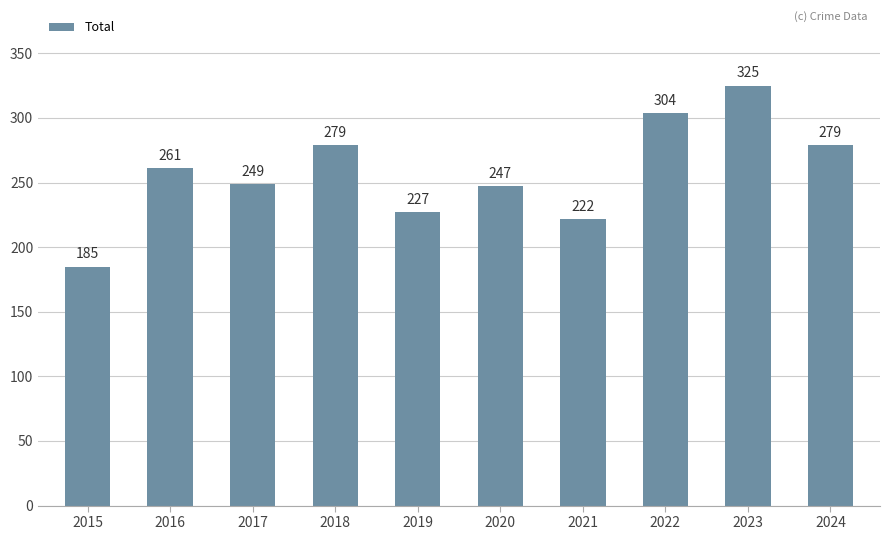

True or false: the data shows 505 at 2022.

False